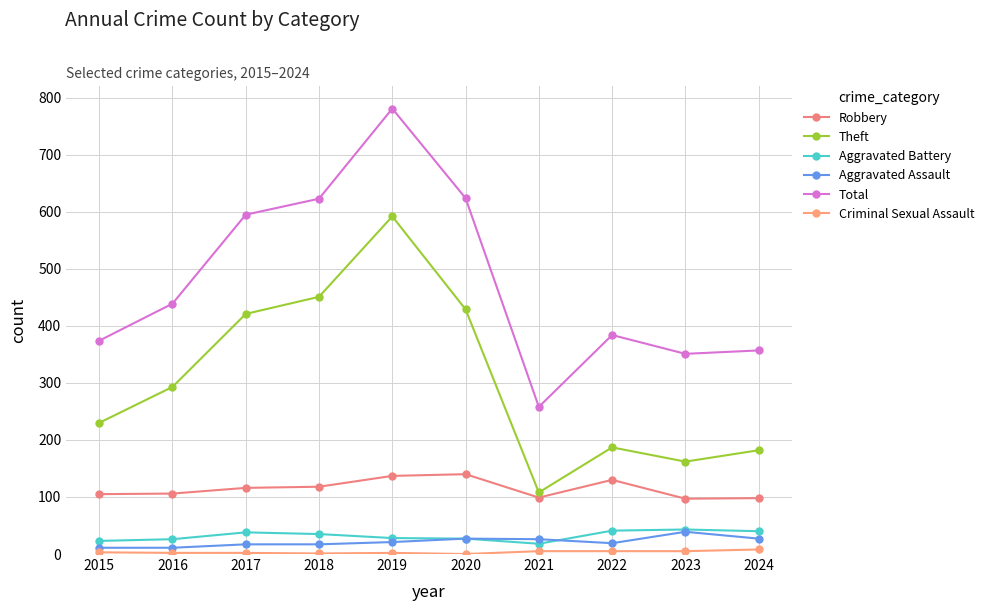

What is the value of the Criminal Sexual Assault point at the 7th from the left?

5